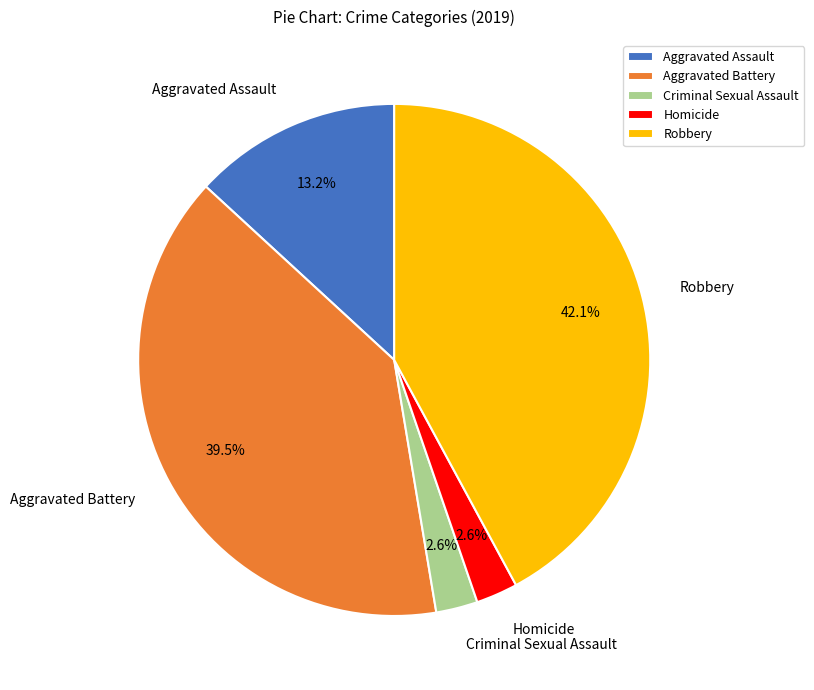

To the nearest percent, what is the difference between the Criminal Sexual Assault and Aggravated Assault slice percentages?

11%